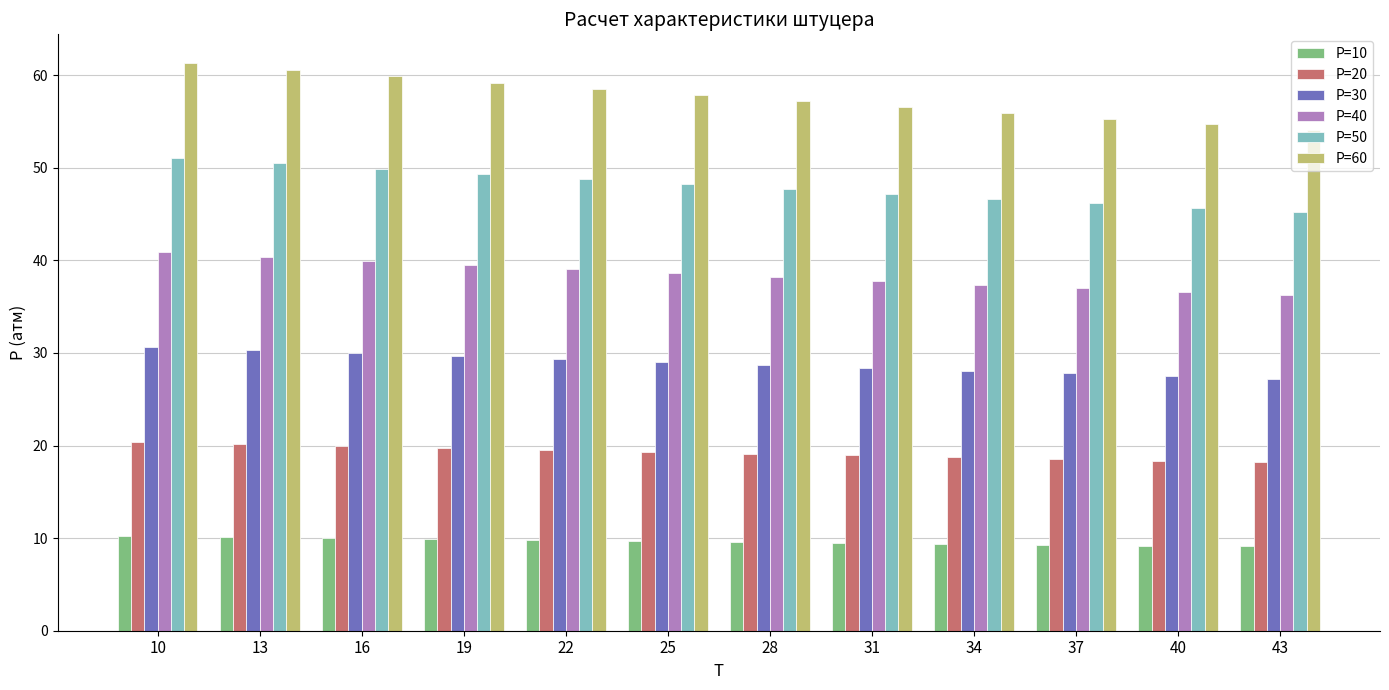

Is it true that P=50 equals 18.1 at 22?

False